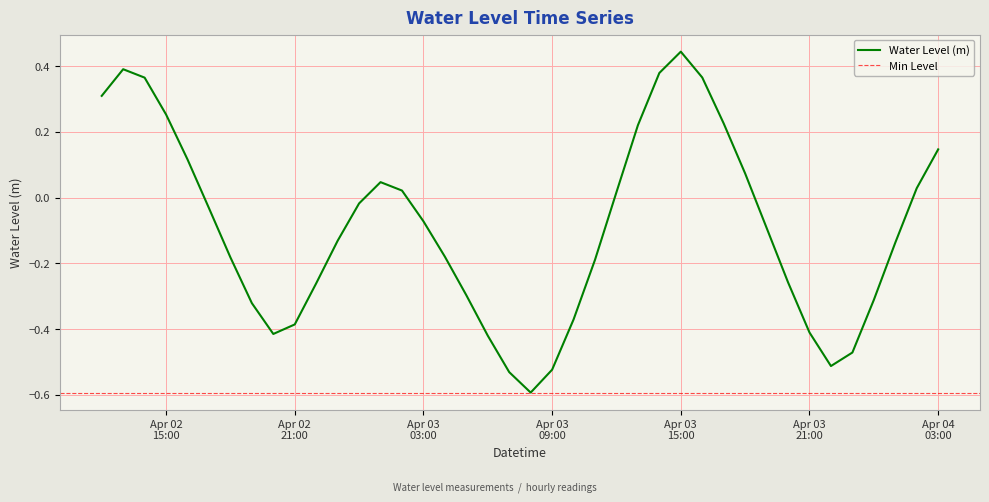

What is the difference between the second highest and second lowest values?

0.9